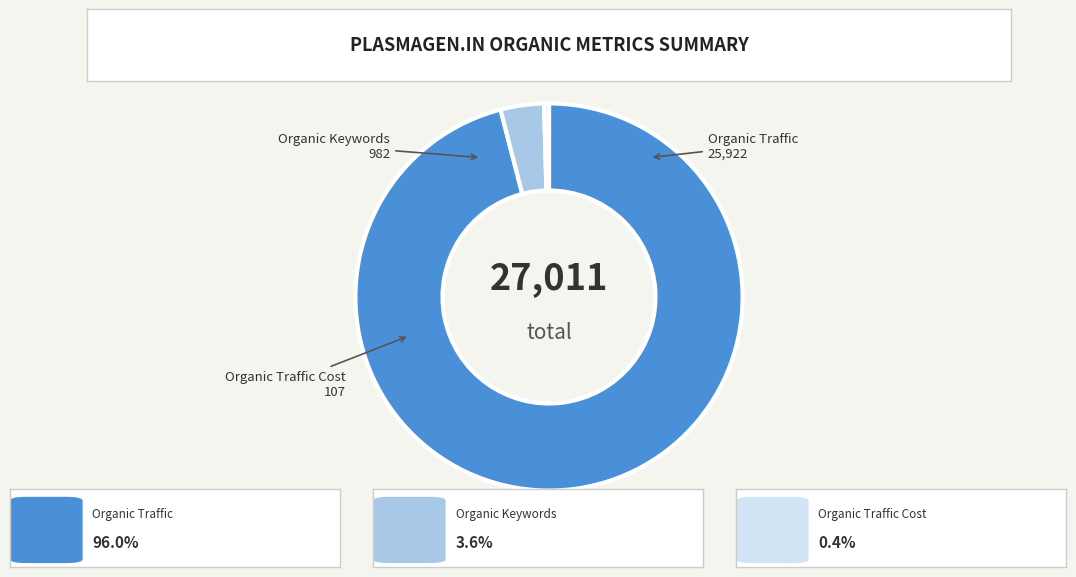

Is the sum of Organic Traffic and Organic Traffic Cost greater than half?

Yes